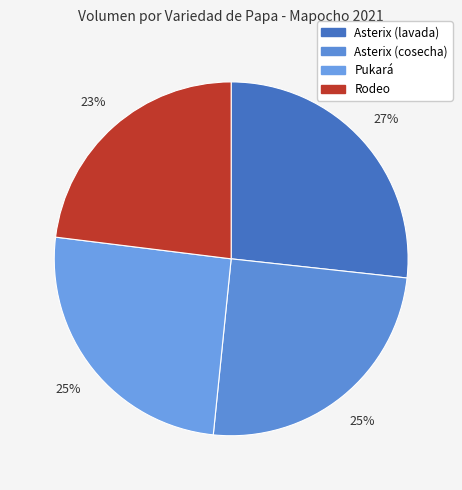

What portion of the pie excludes Rodeo?

77.0%